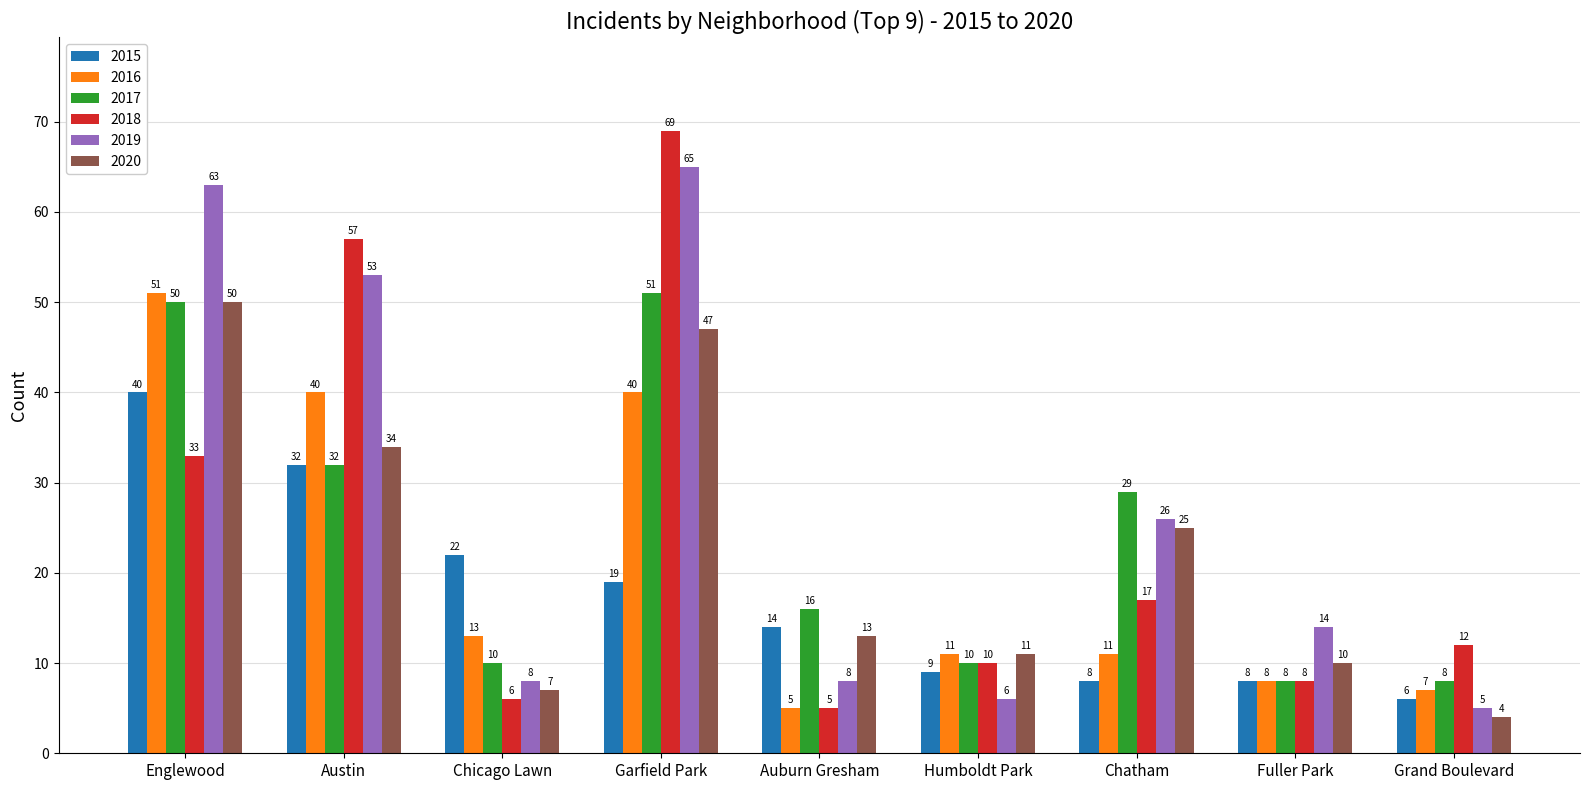

How many categories are shown in the chart?

9